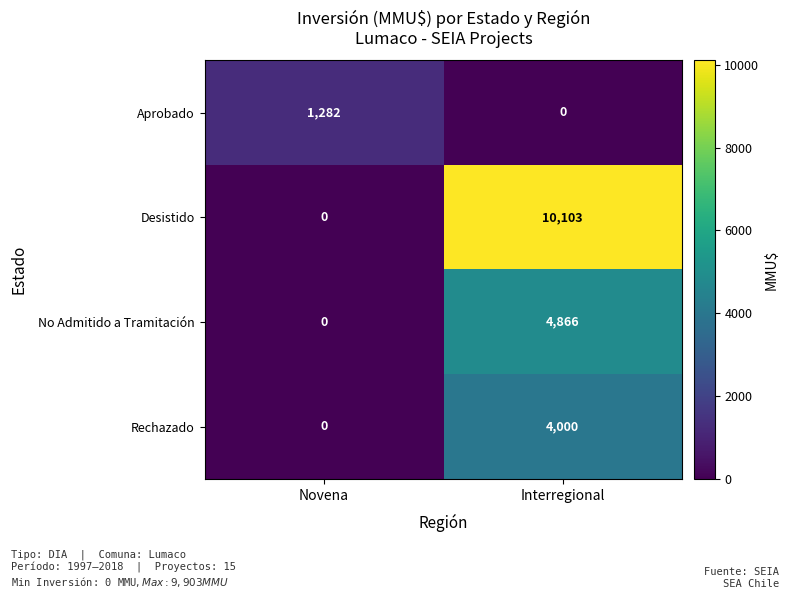

What value does the Rechazado series have at Interregional?

4000